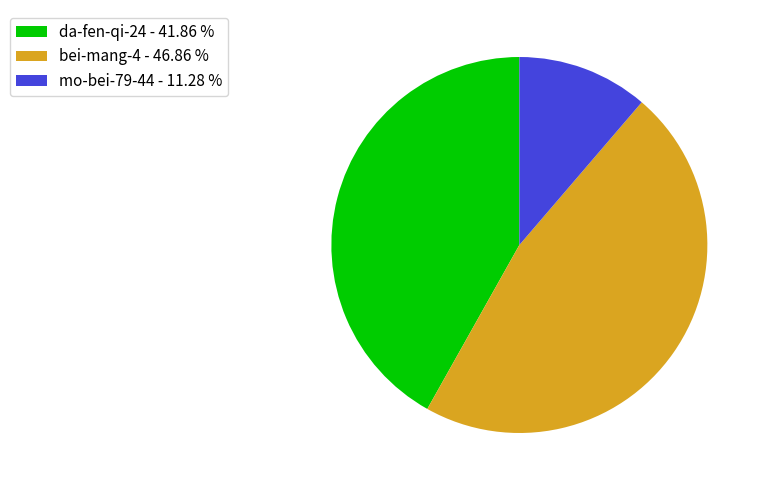

Is there a majority slice in this chart?

No